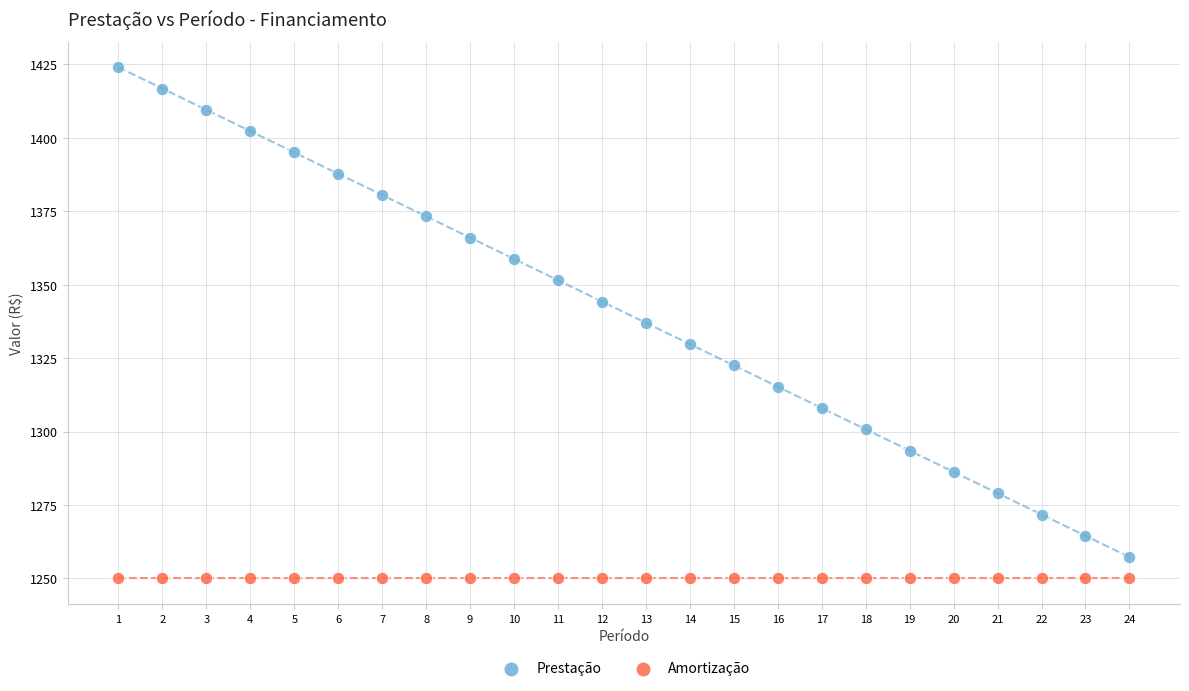

Which series reaches the maximum Y coordinate?

Prestação